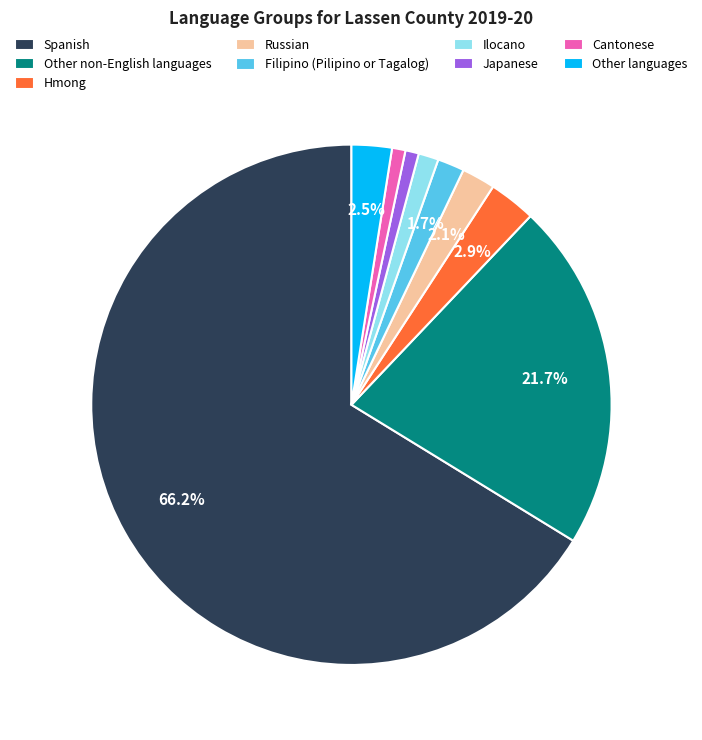

Combined, do Filipino (Pilipino or Tagalog) and Hmong account for over 50%?

No